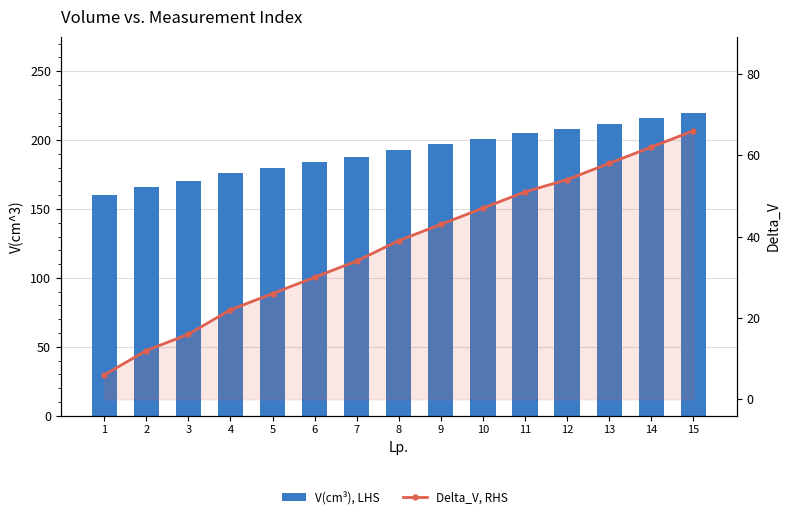

What is the value of the Delta_V, RHS bar at the 14th from the left?

62